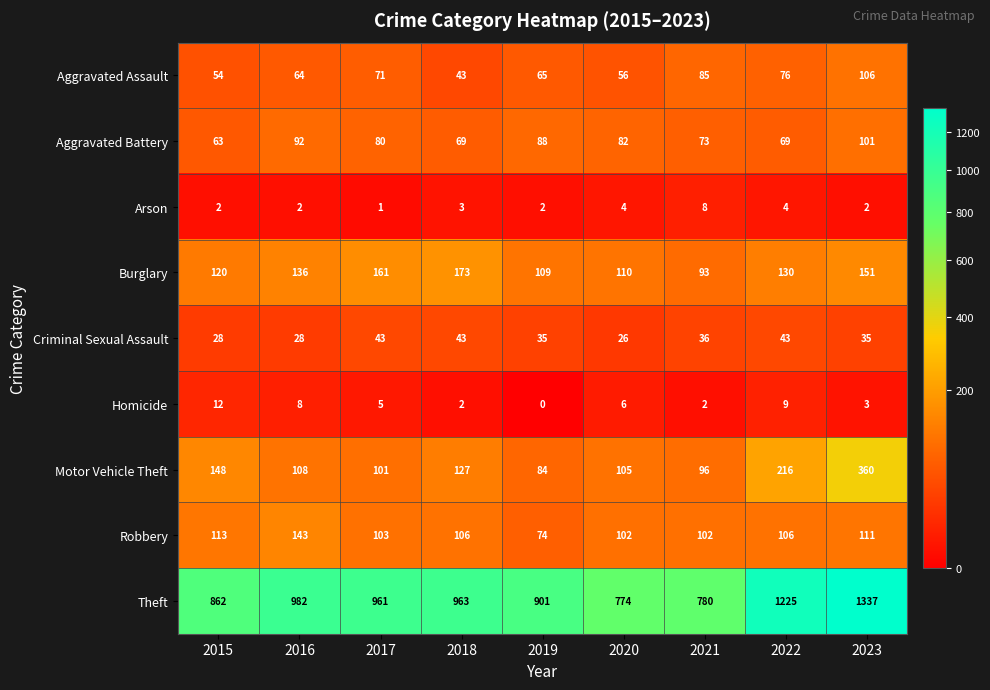

What is the spread (max minus min) of values at 2016?

980